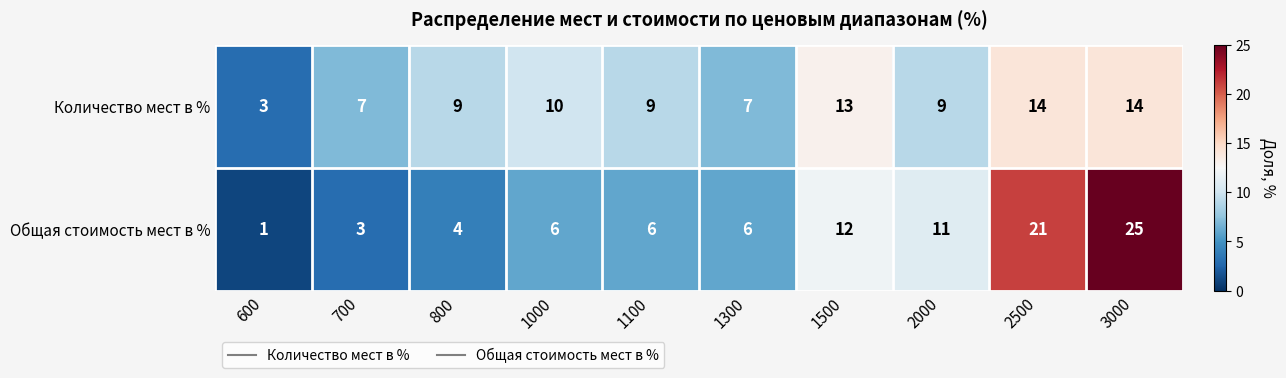

Which category has the highest value in the Общая стоимость мест в % series?

3000